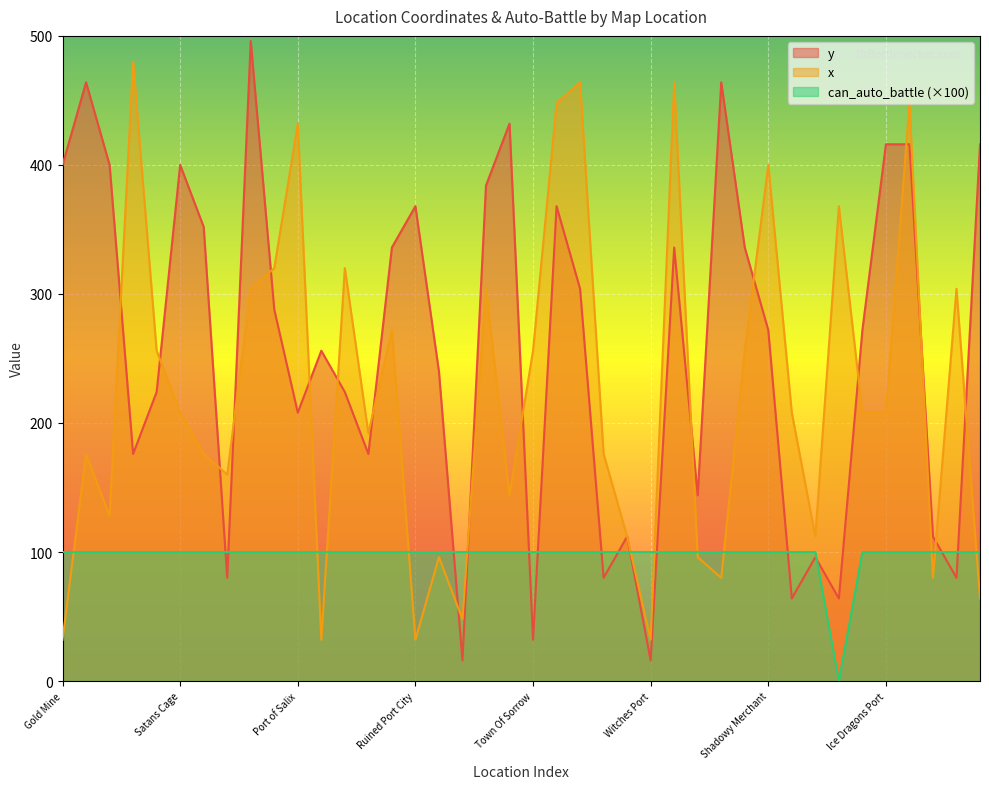

Which category has the lowest value across all series?

The Coliseum